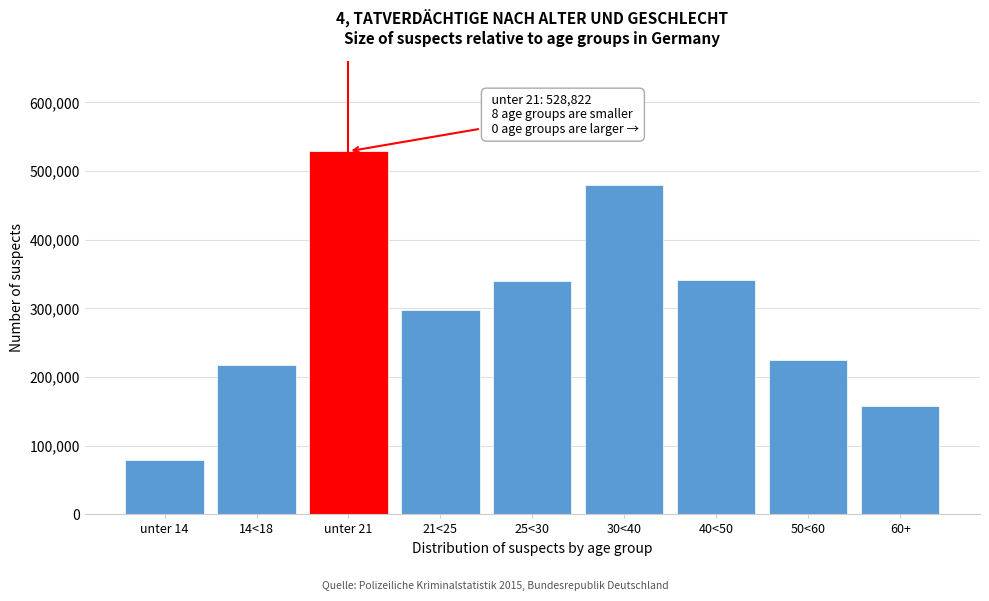

Which has a higher value, 25<30 or 60+?

25<30